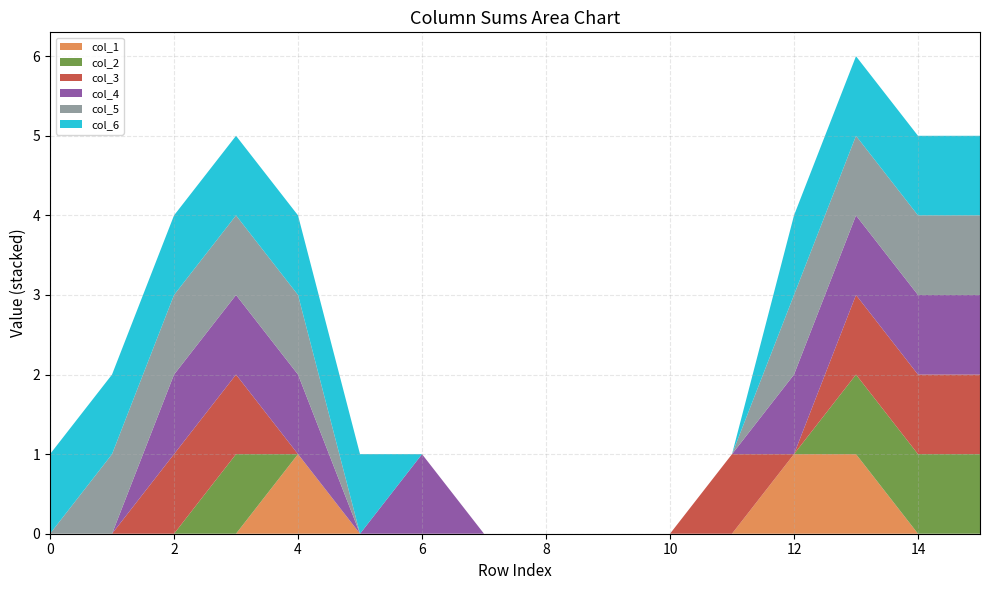

Reading left to right, transcribe all the data shown in this chart.

col_1: 0	0	0	0	1	0	0	0	0	0	0	0	1	1	0	0
col_2: 0	0	0	1	0	0	0	0	0	0	0	0	0	1	1	1
col_3: 0	0	1	1	0	0	0	0	0	0	0	1	0	1	1	1
col_4: 0	0	1	1	1	0	1	0	0	0	0	0	1	1	1	1
col_5: 0	1	1	1	1	0	0	0	0	0	0	0	1	1	1	1
col_6: 1	1	1	1	1	1	0	0	0	0	0	0	1	1	1	1